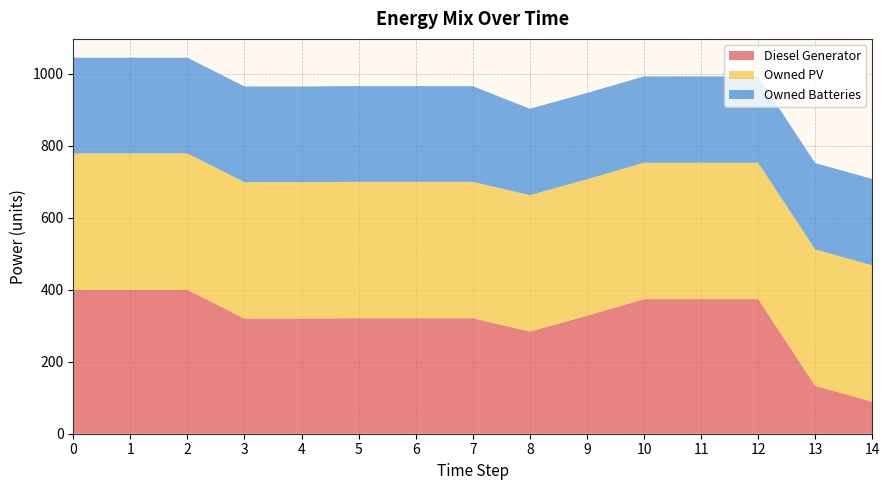

Reading left to right, what are all the values shown in this chart?

Diesel Generator: 400	400	400	320	320	321	321	321	284	328	374	374	374	133	89
Owned PV: 379	379	379	379	379	379	379	379	379	379	379	379	379	379	379
Owned Batteries: 266	266	266	266	266	266	266	266	240	240	240	240	240	240	240